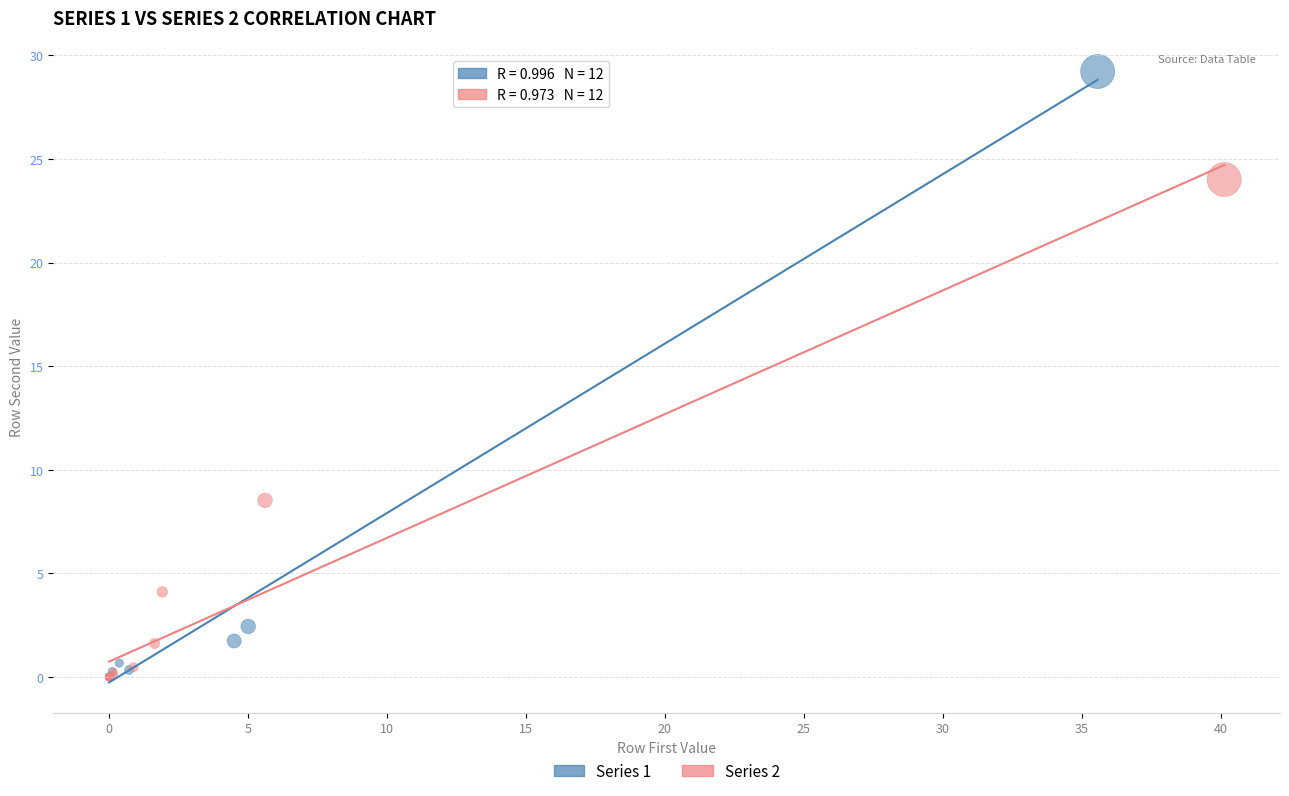

Which series contains the highest Y value?

Series 1